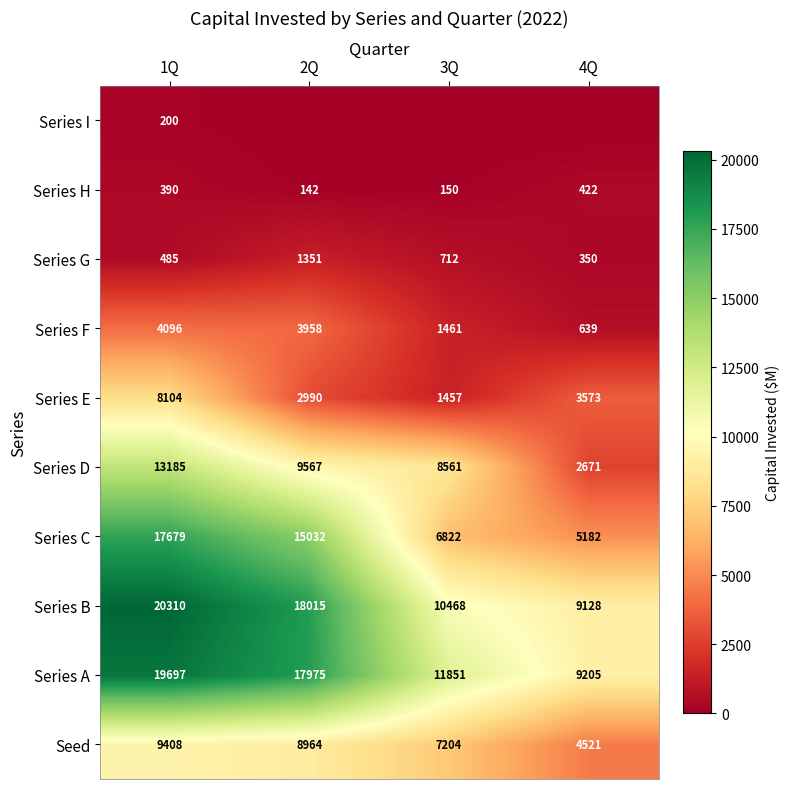

Is the value of Series G at 1Q greater than the value of Seed at 4Q?

No